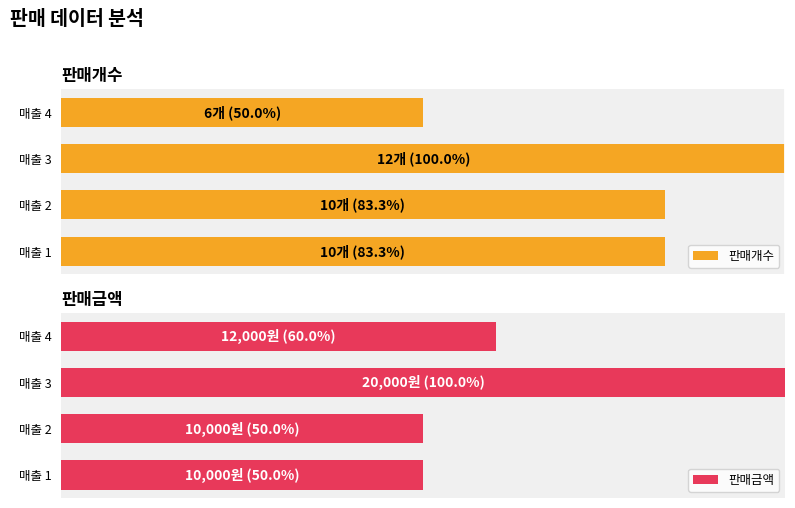

Which series has the largest range (max minus min)?

판매개수